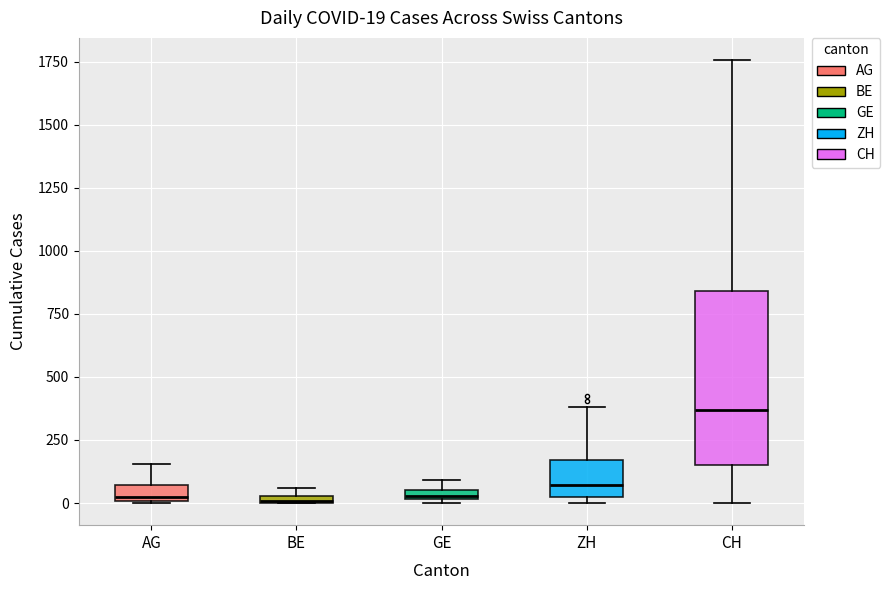

Comparing the boxes themselves (not the whiskers), which one is the tallest?

CH